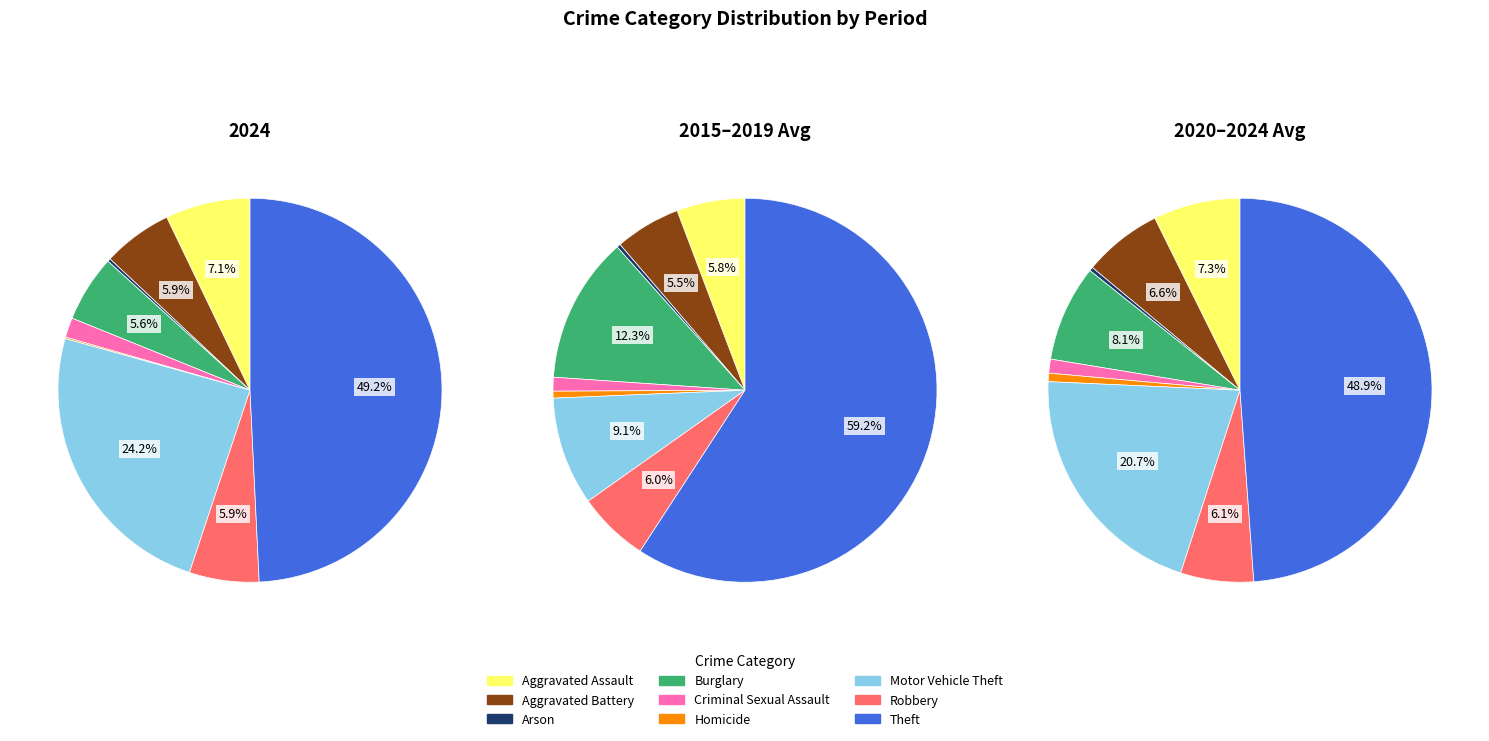

To the nearest percent, what is the difference between the Robbery and Aggravated Assault slice percentages?

1%